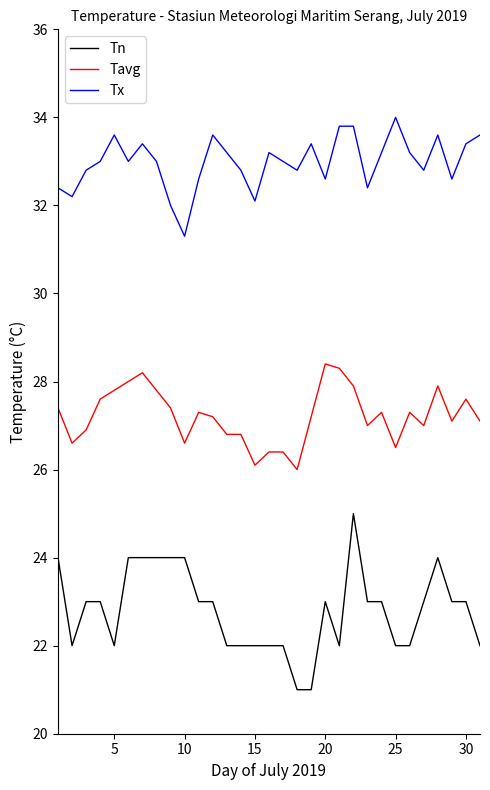

Which series has the widest spread of values?

Tn